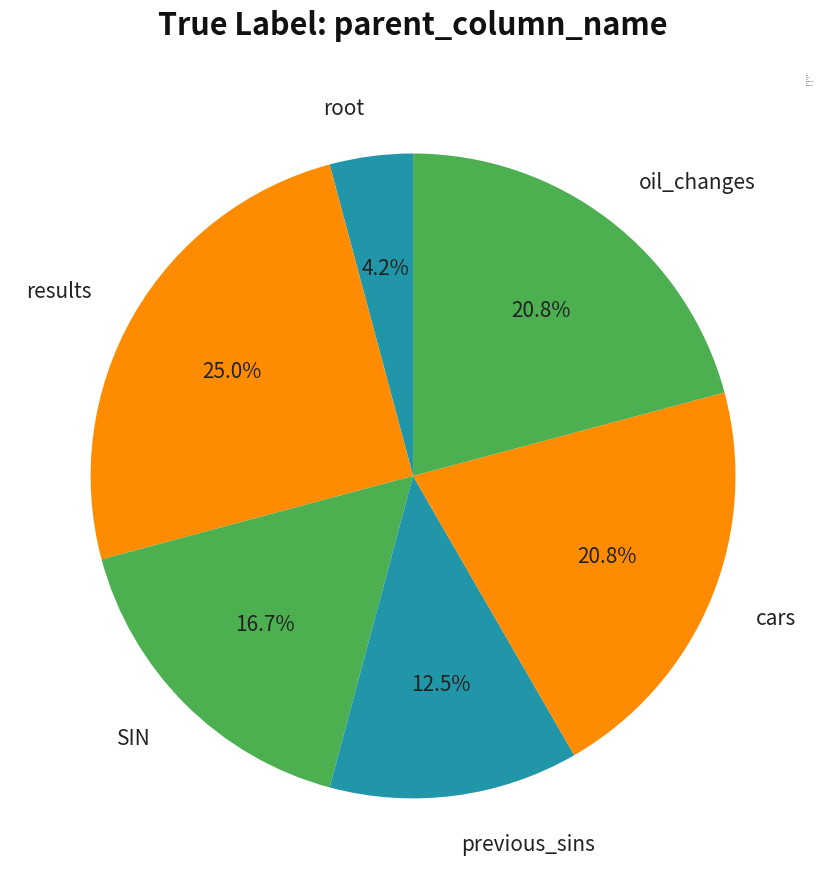

To the nearest percent, what is the difference between the largest and smallest slice percentages?

21%